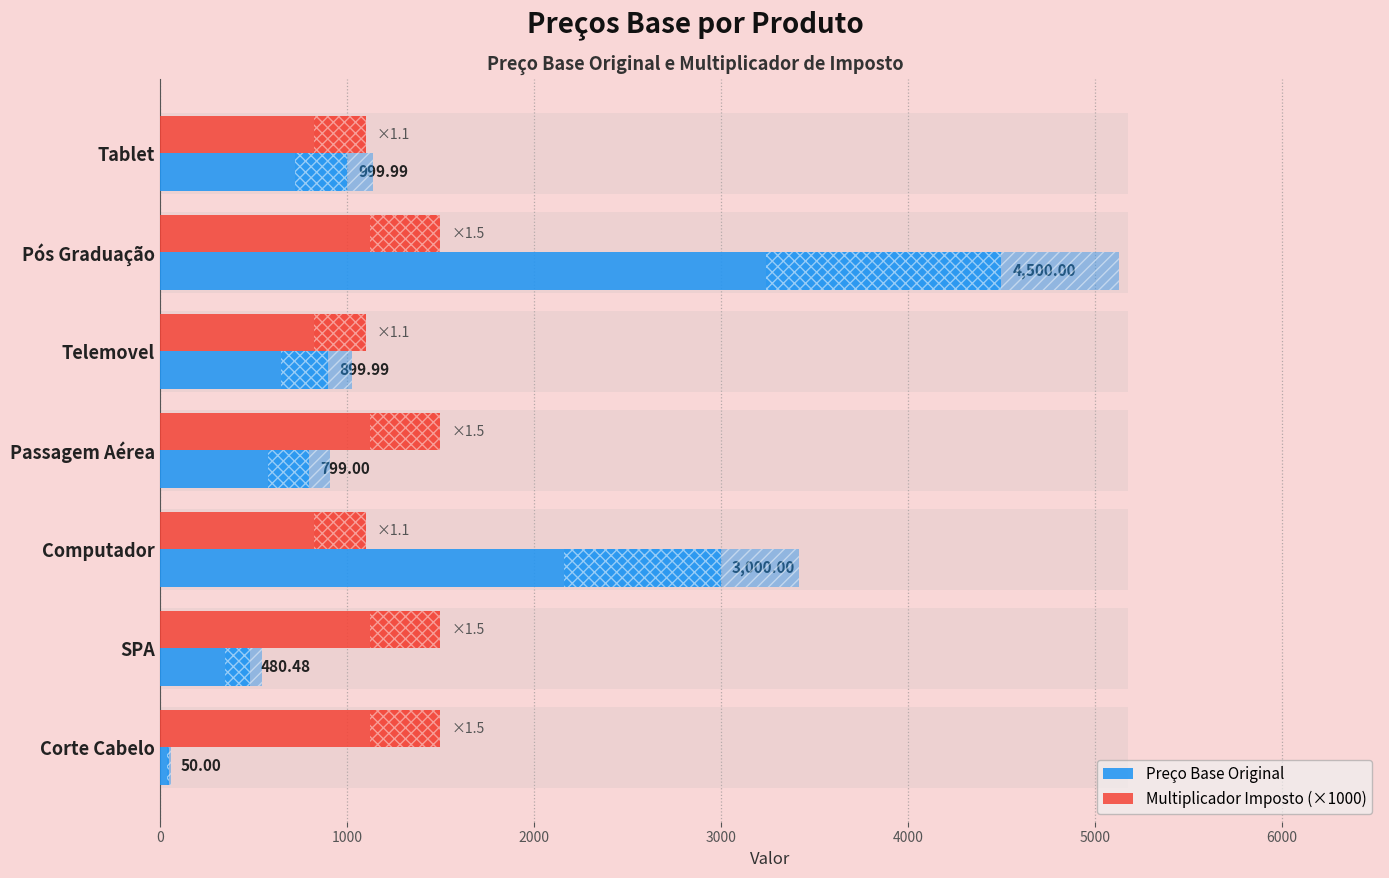

What is the difference between the second highest and second lowest values in the Multiplicador Imposto (×1000) series?

400.0